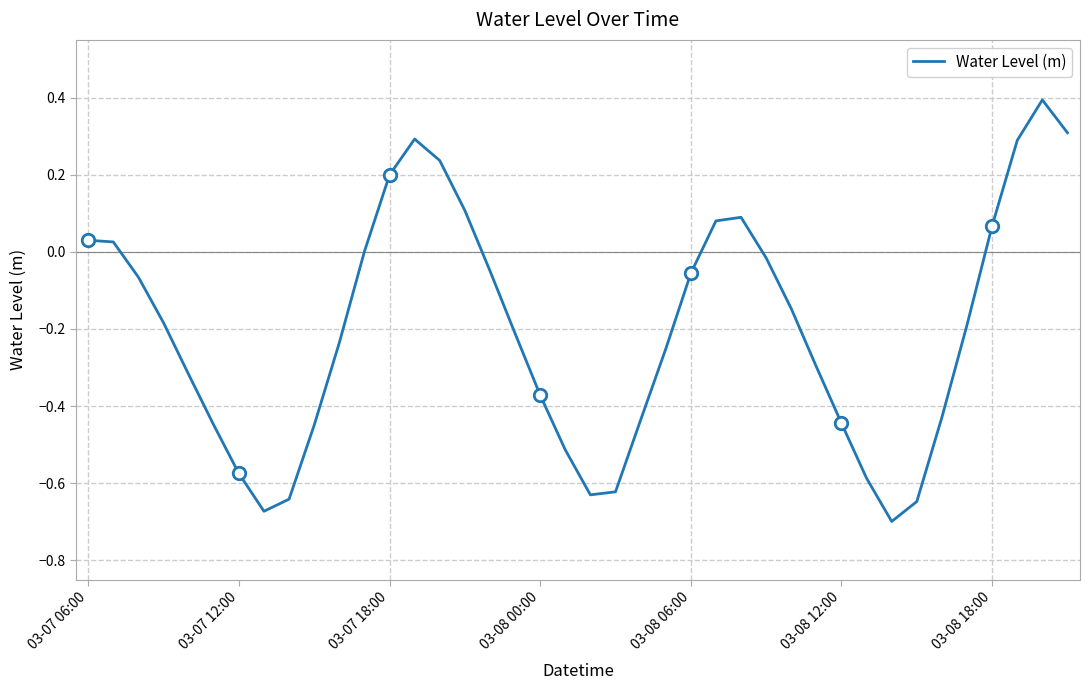

What is the average value?

-0.2